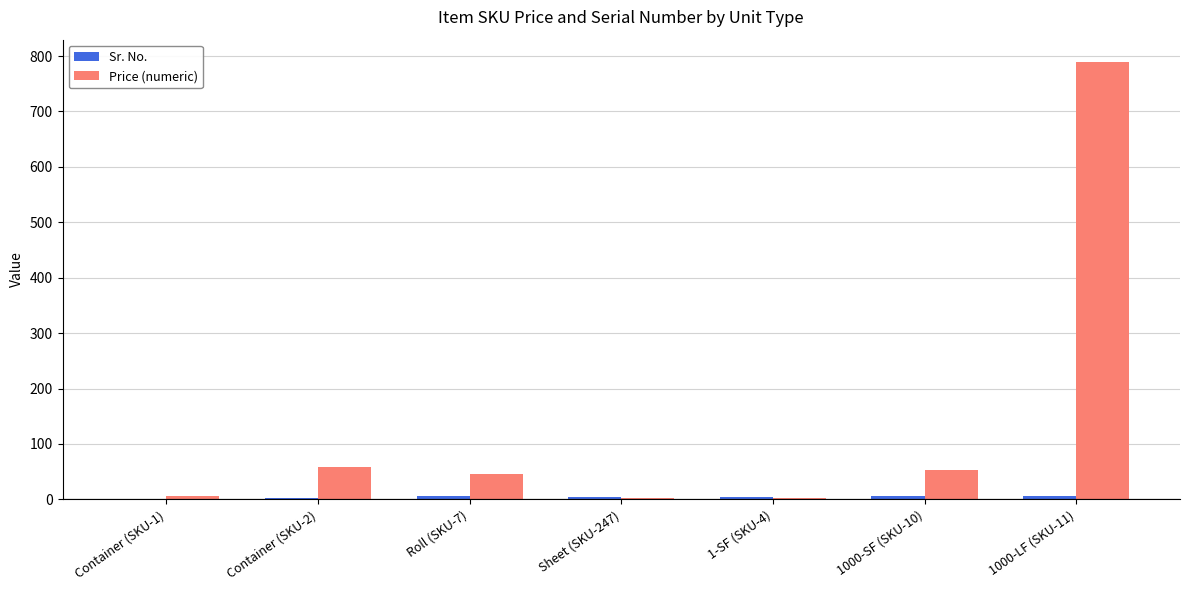

What is the sum of all Price (numeric) values?

959.4